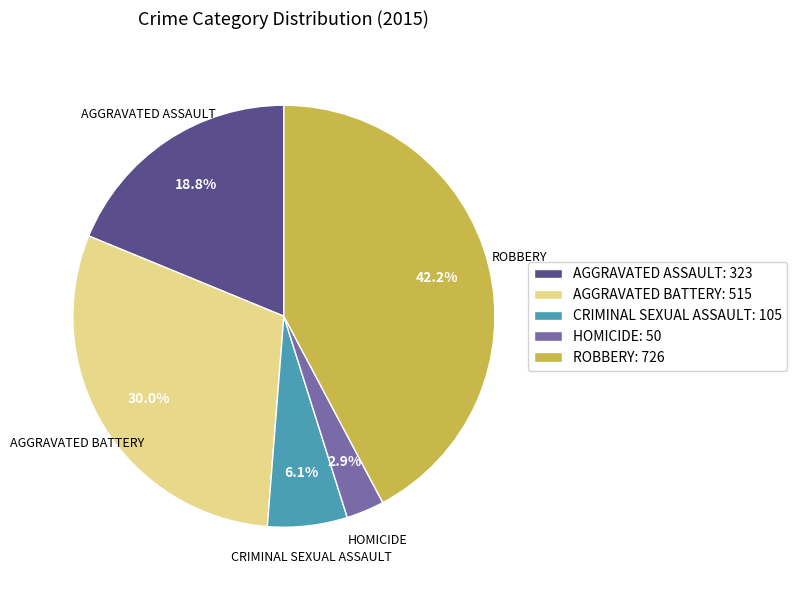

How much of the chart is everything except HOMICIDE: 50?

97.1%